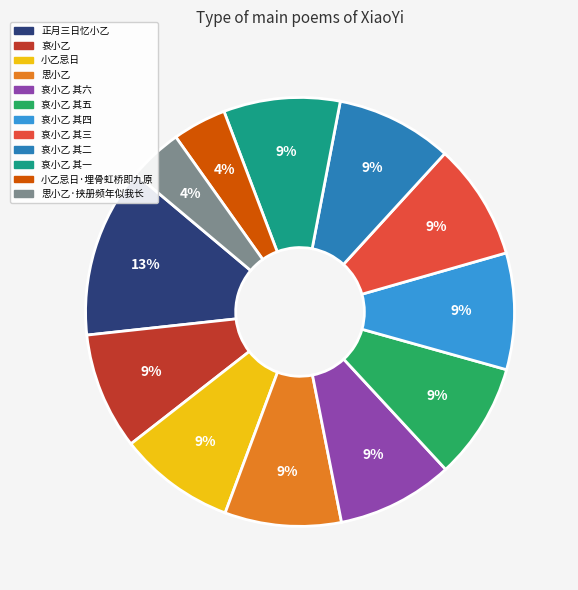

Count the number of slices in the pie.

12